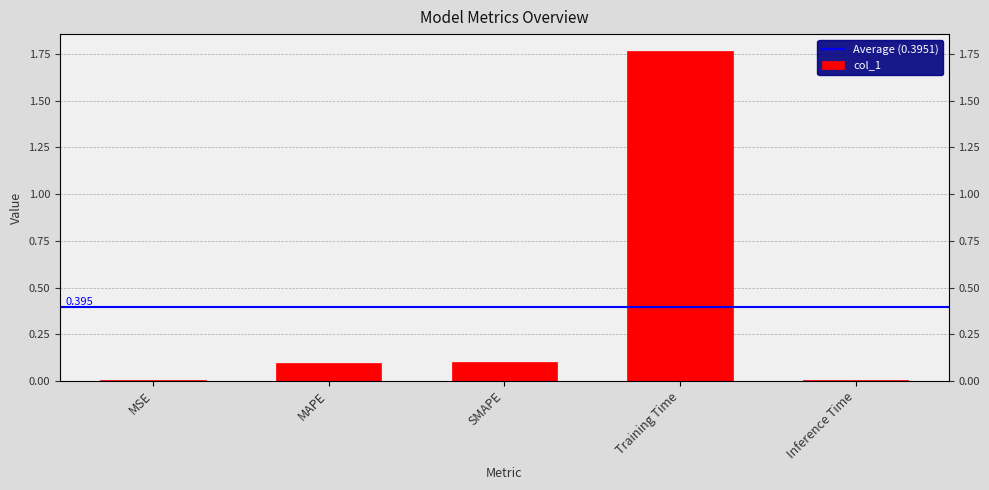

What is the difference between the maximum and second lowest values?

1.8